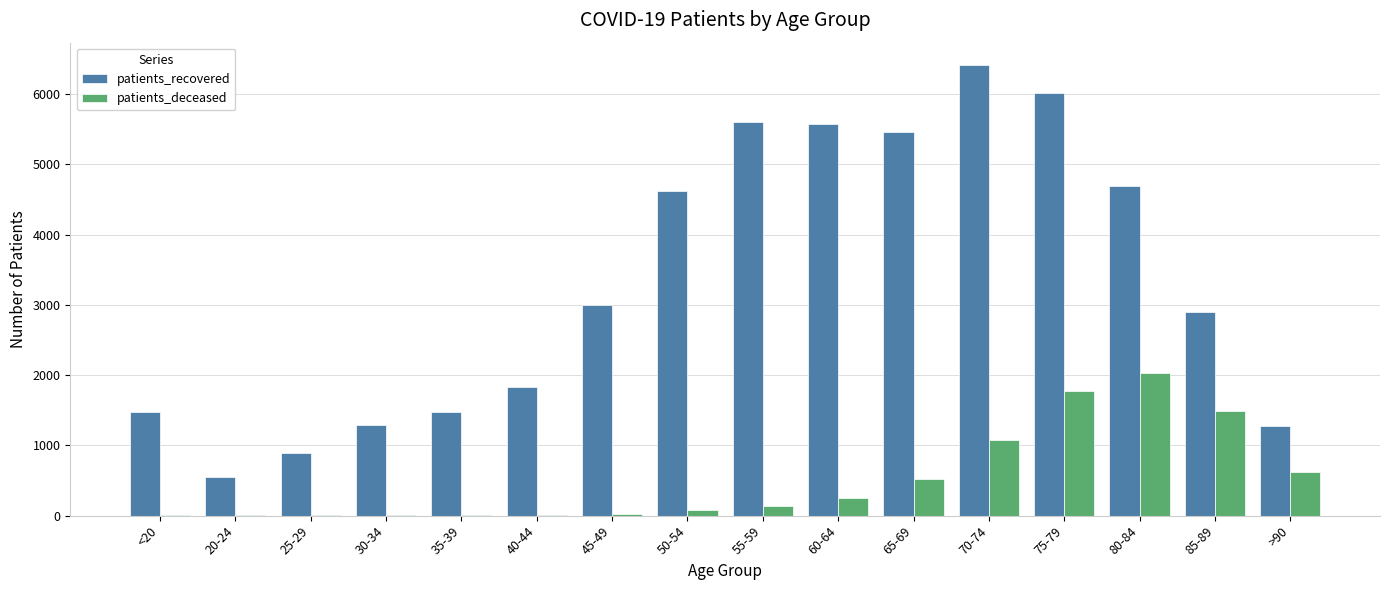

True or false: patients_recovered has a value of 1277 at >90.

True